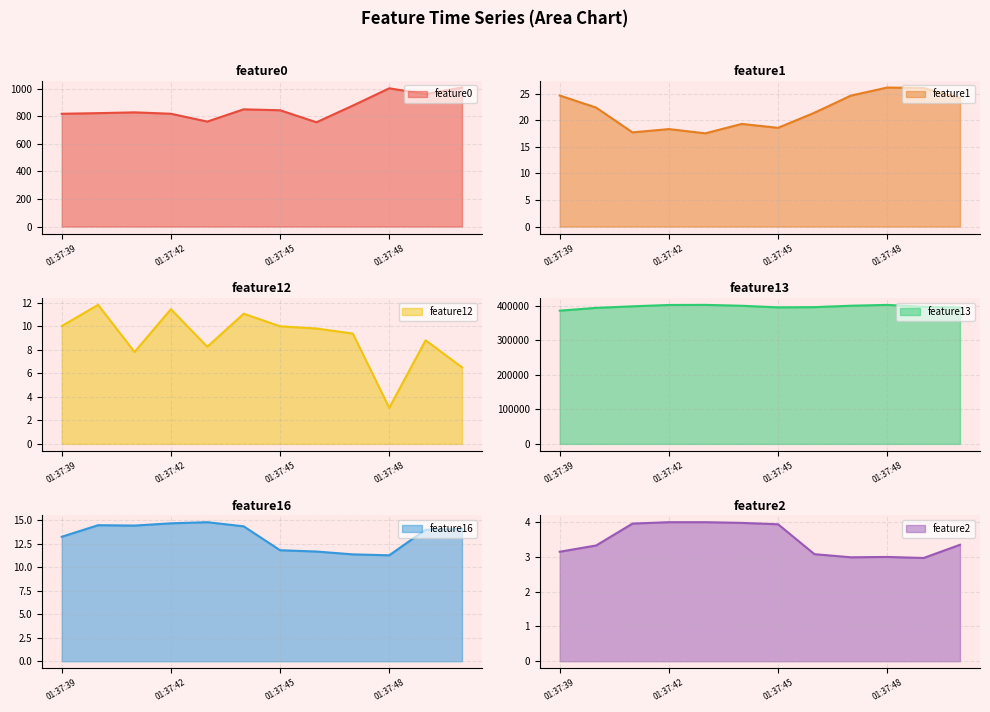

Count the number of categories in the chart.

12